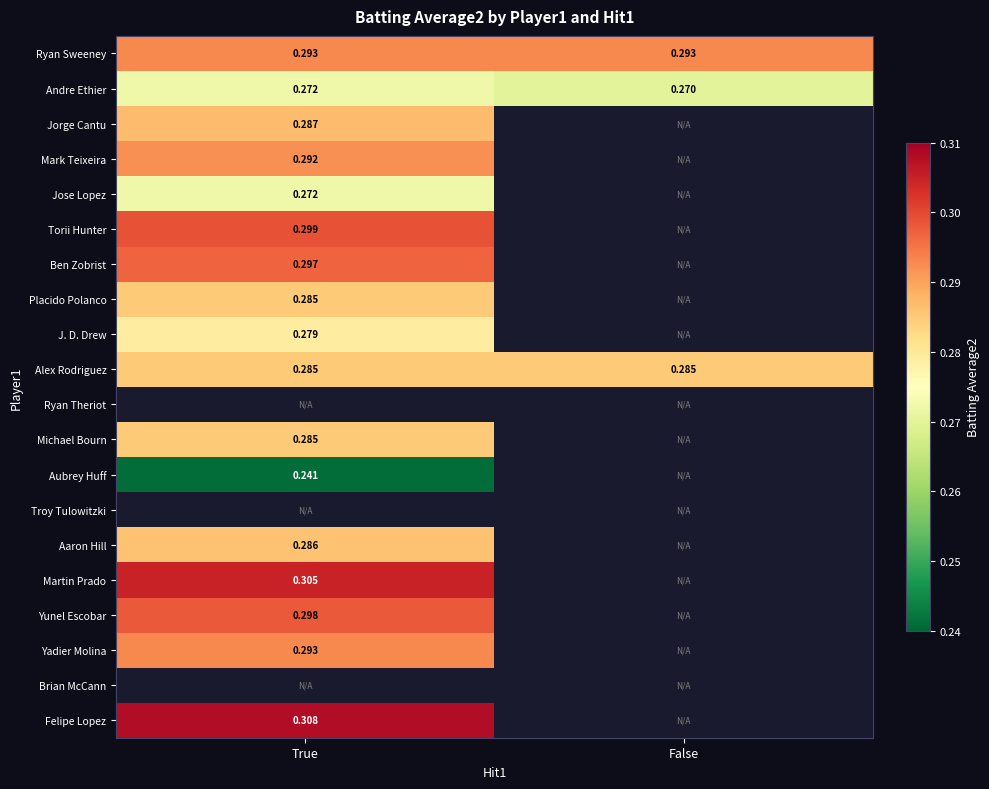

The value of Michael Bourn at True is 0.3. True or false?

True